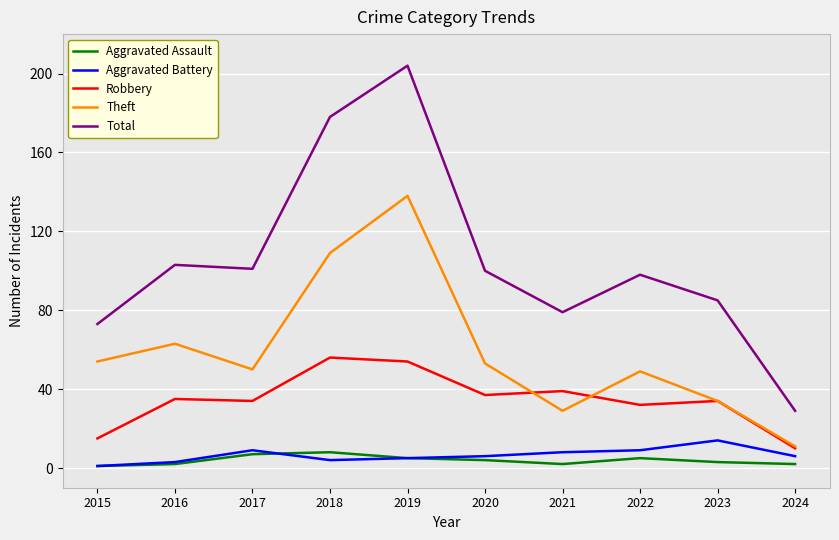

Which category has the highest value in the Aggravated Battery series?

2023